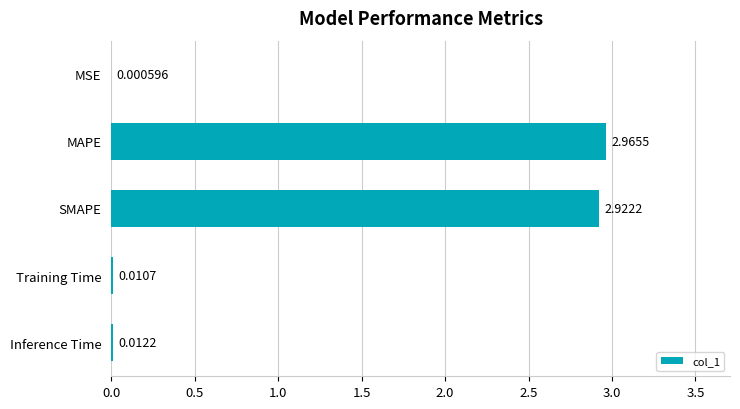

Which has a higher value, Training Time or Inference Time?

Inference Time